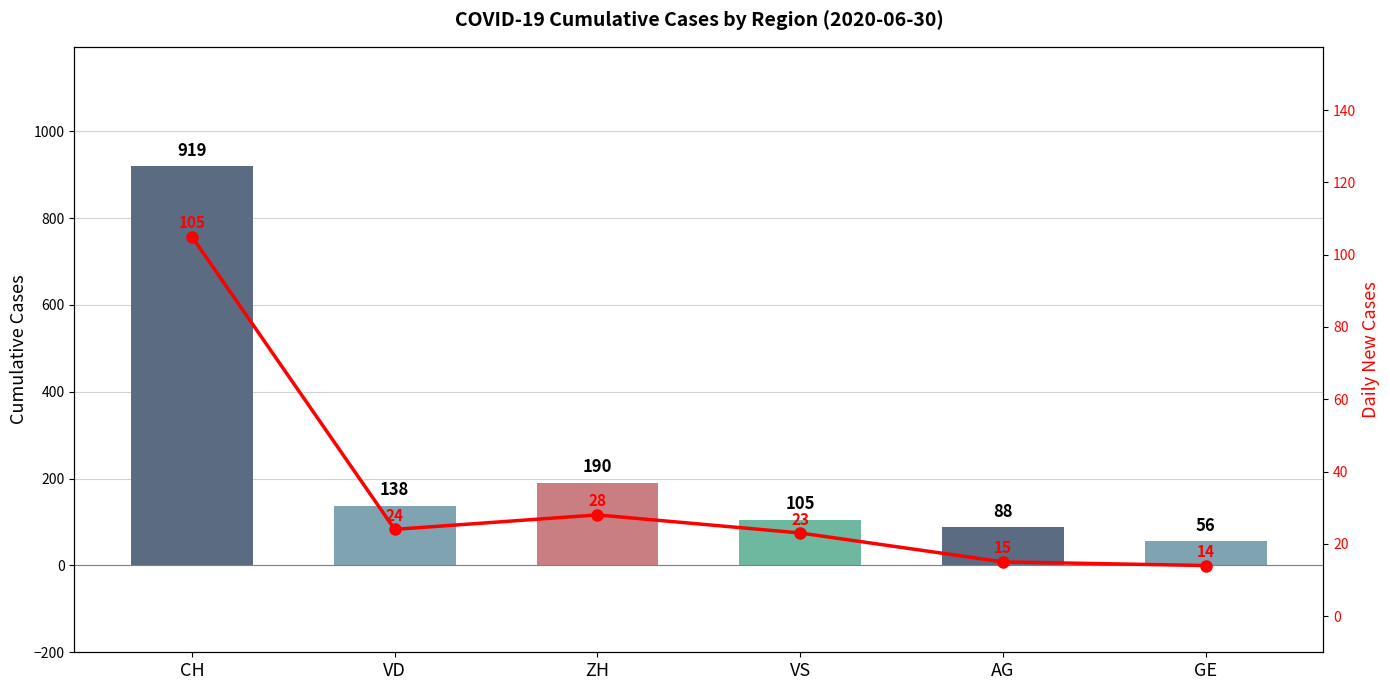

What position from the left is GE?

6